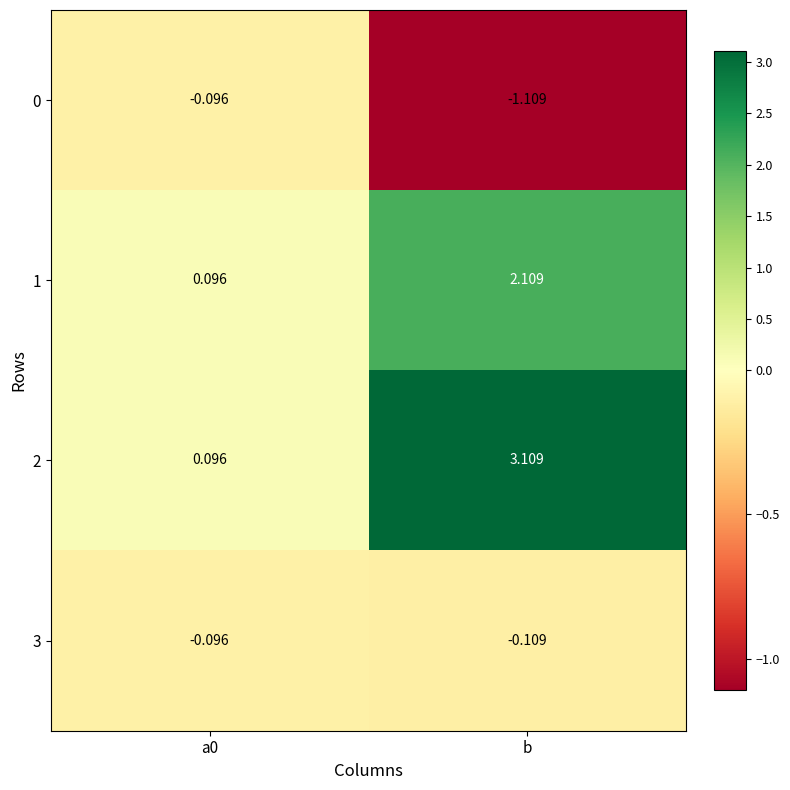

Where does the 1 series first go above 2?

b